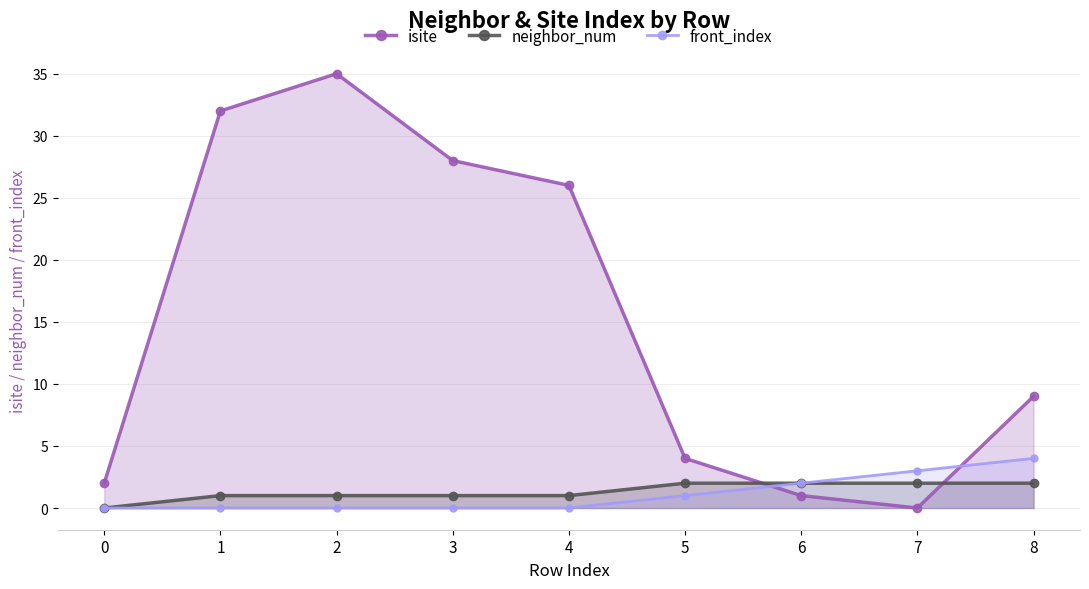

Which category has the lowest value across all series?

7